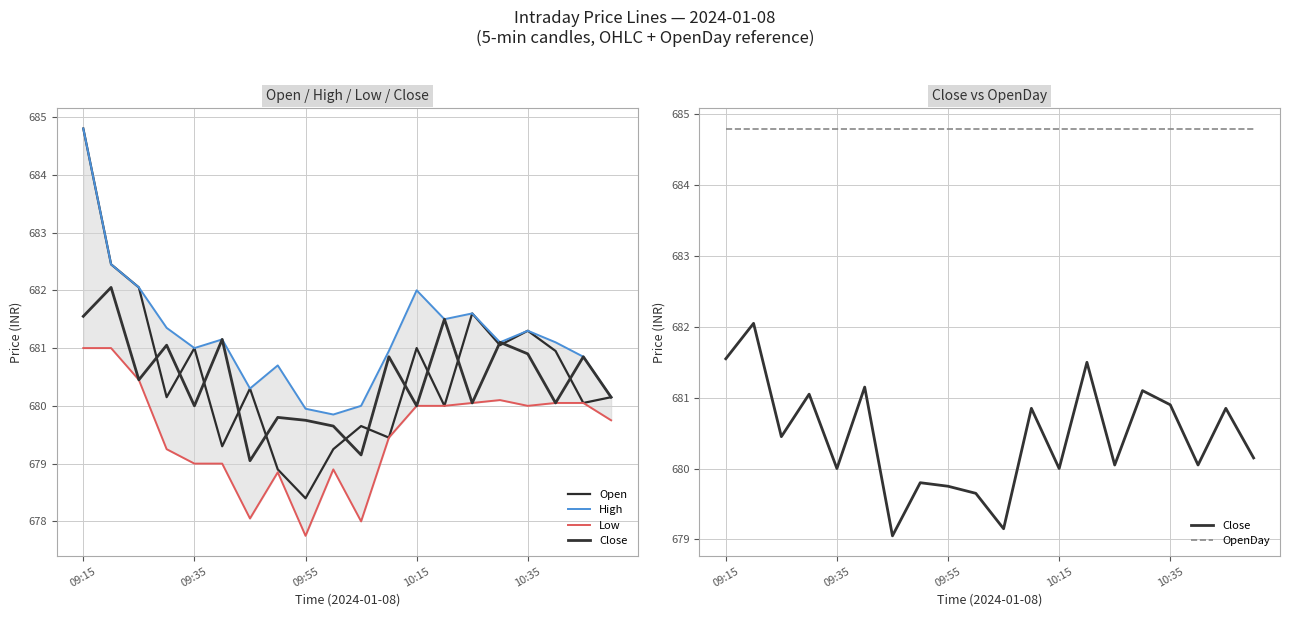

Which series changed the most between 9 and 15?

Open